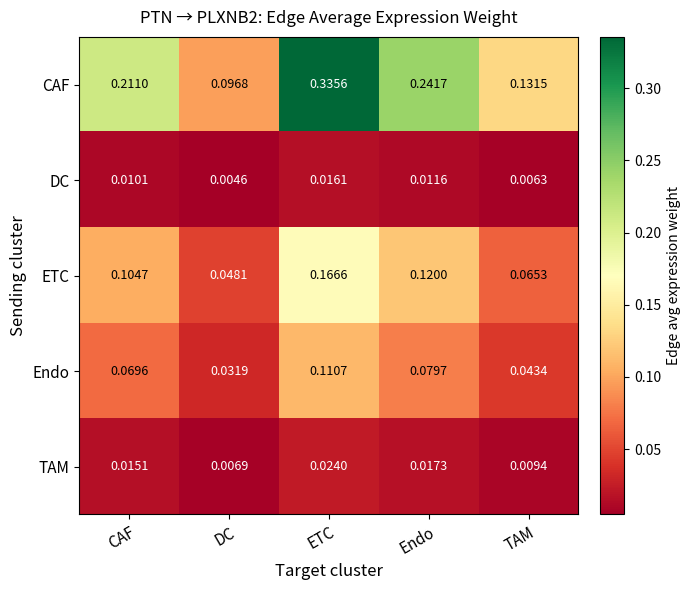

Where is ETC nearest to the value 0?

DC